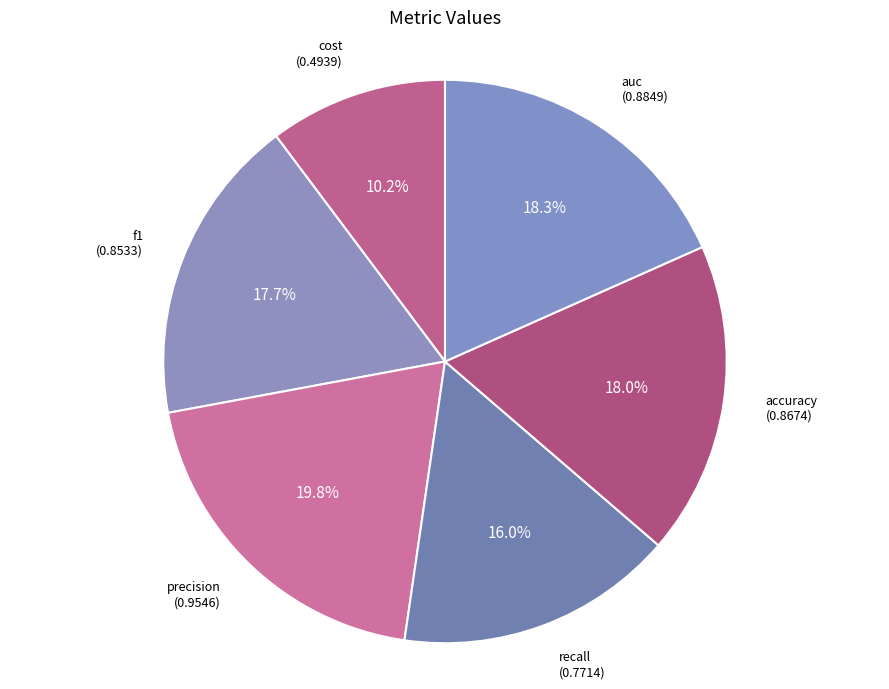

What is the smallest slice in the pie chart?

cost